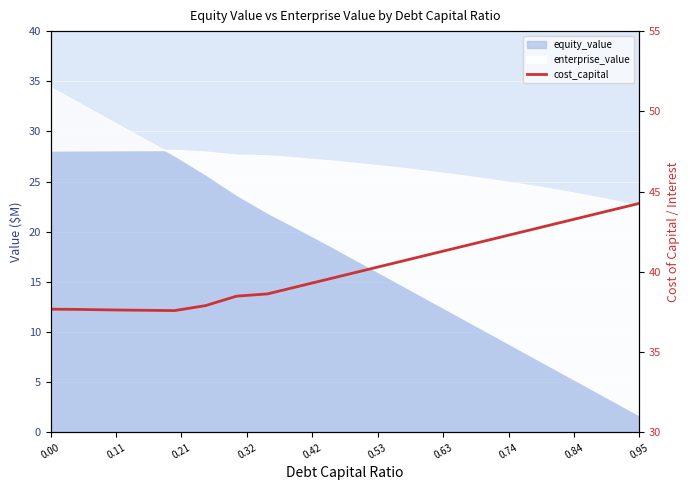

How many points are lower than both their immediate neighbors (excluding endpoints)?

1